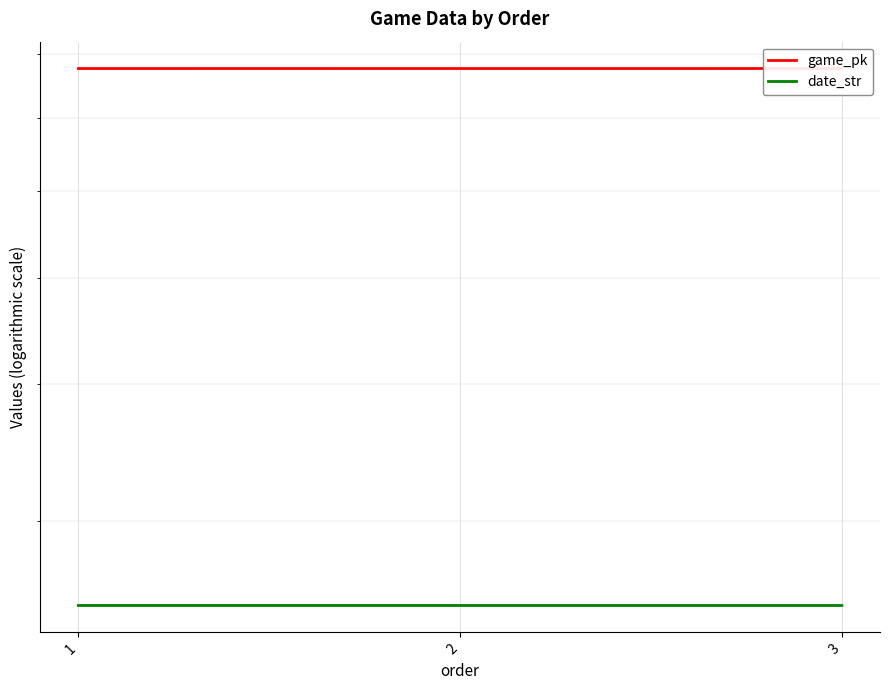

Which series has the largest total across all categories?

game_pk